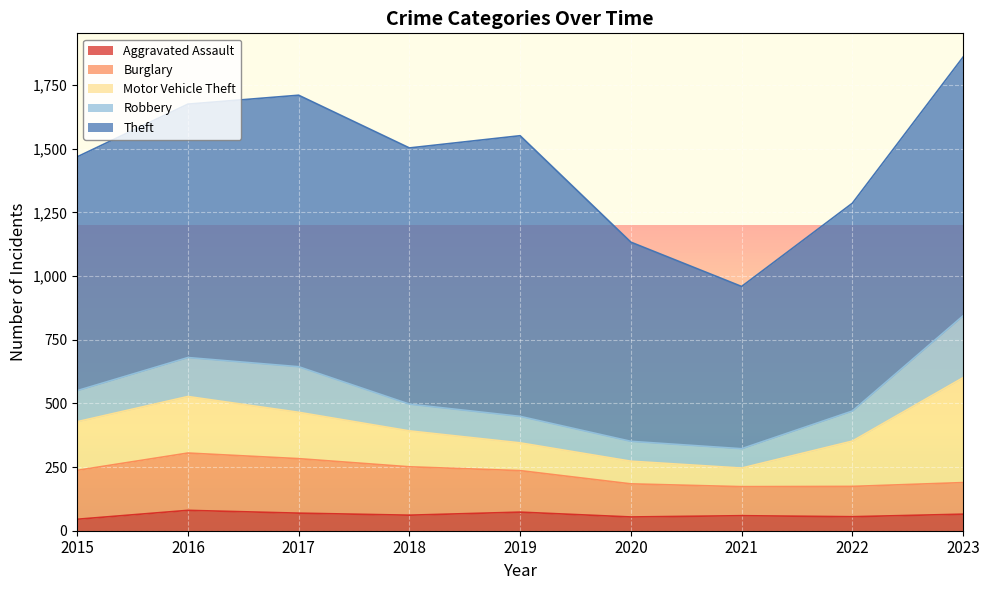

Which has a higher value, 2022 or 2021?

2021